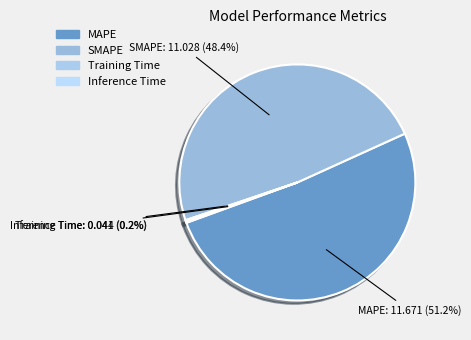

Which has a higher value, MAPE or SMAPE?

MAPE